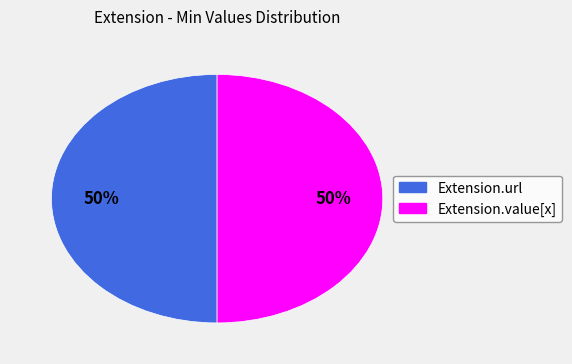

What is the ratio of the value at Extension.value[x] to the value at Extension.url?

1.0